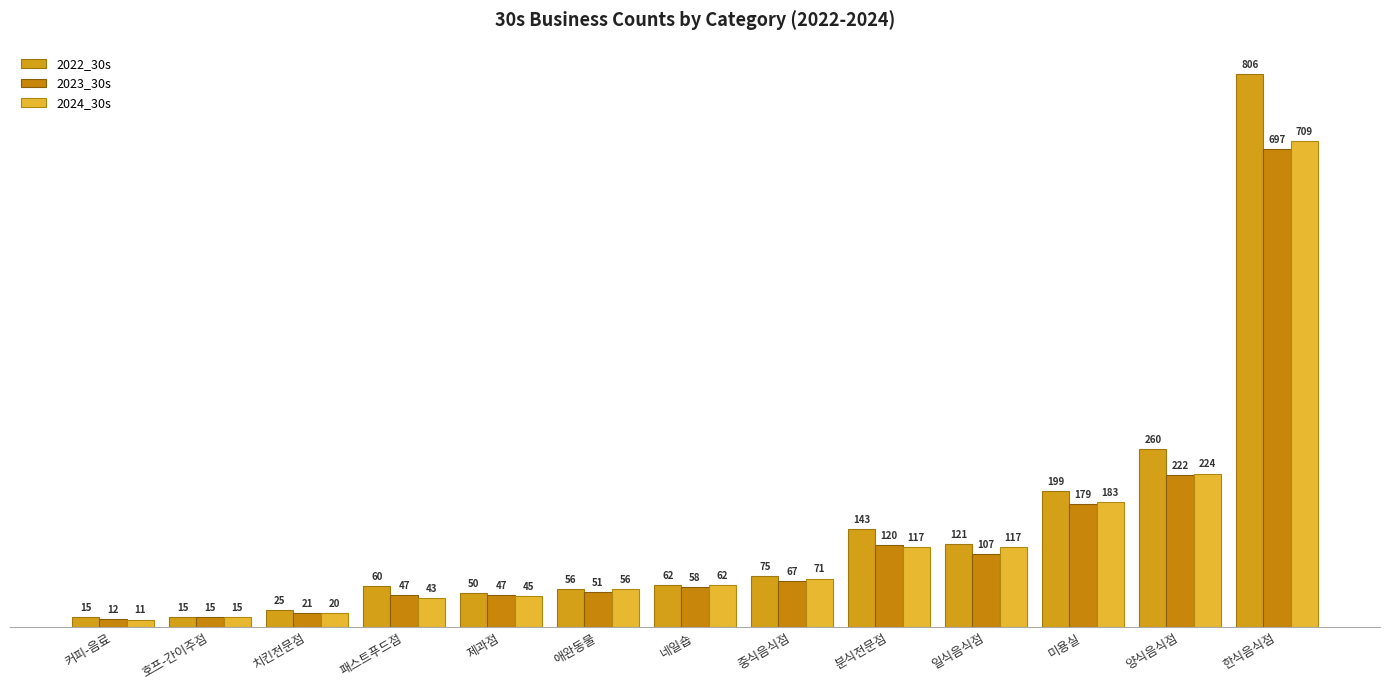

Which has a higher value, 중식음식점 or 네일숍?

중식음식점